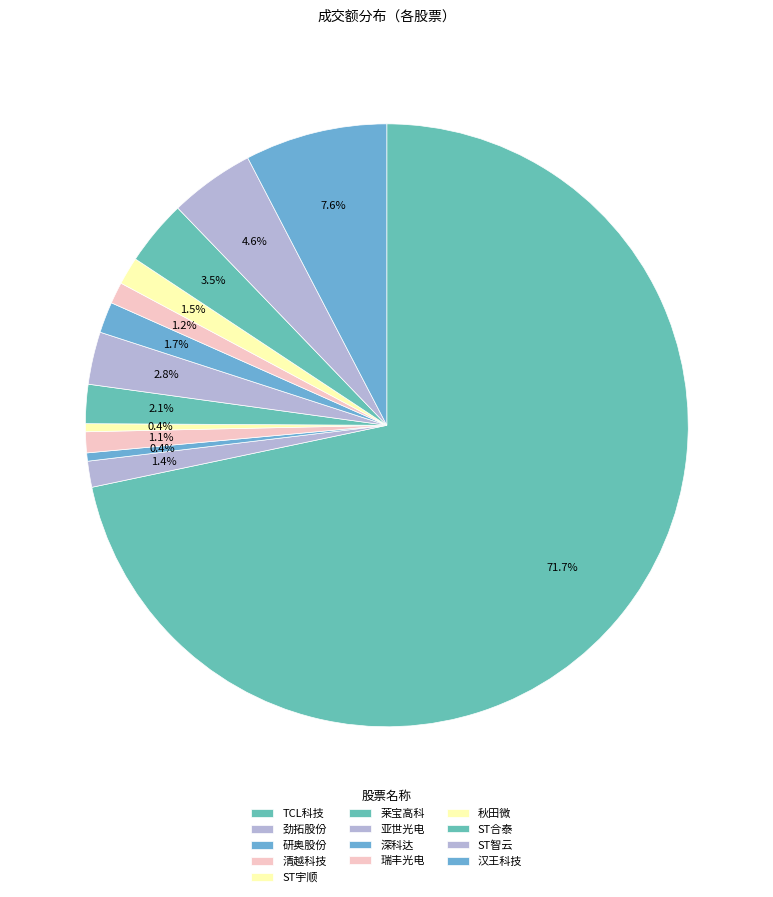

What is the majority slice?

TCL科技